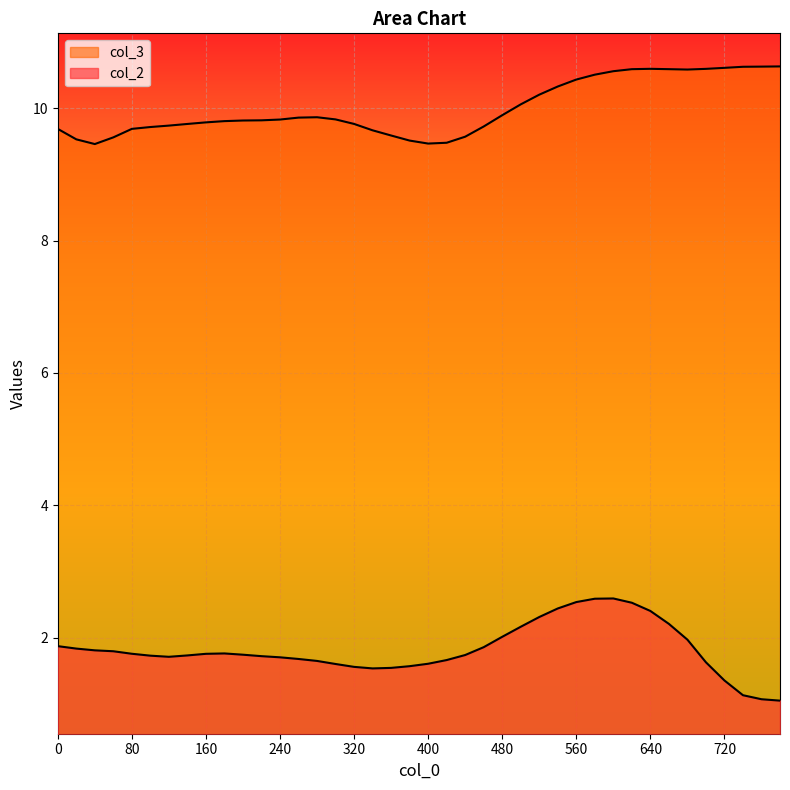

True or false: col_2 has more than 1 interior local peaks.

True